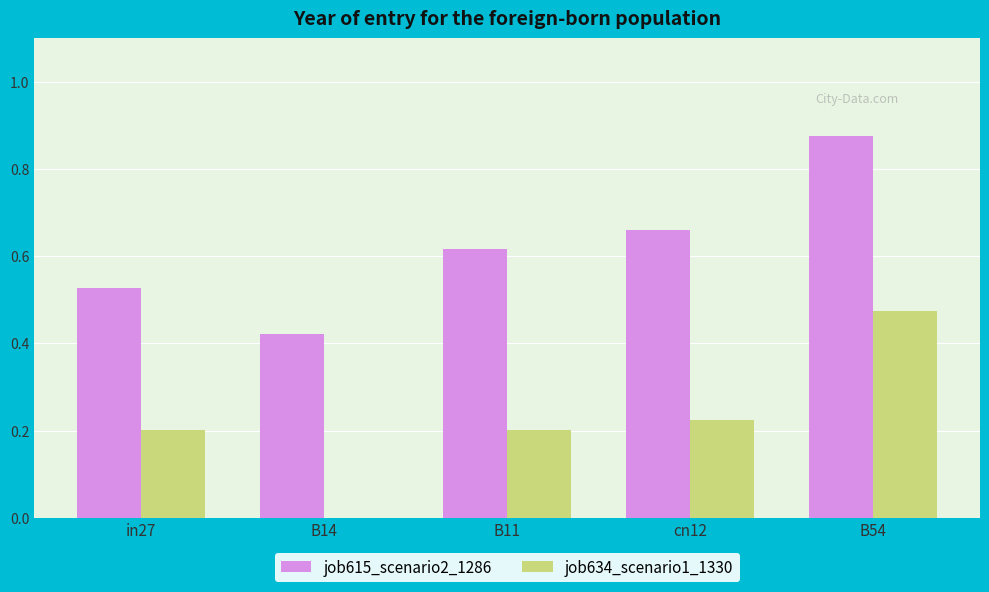

How many groups of bars are there?

5